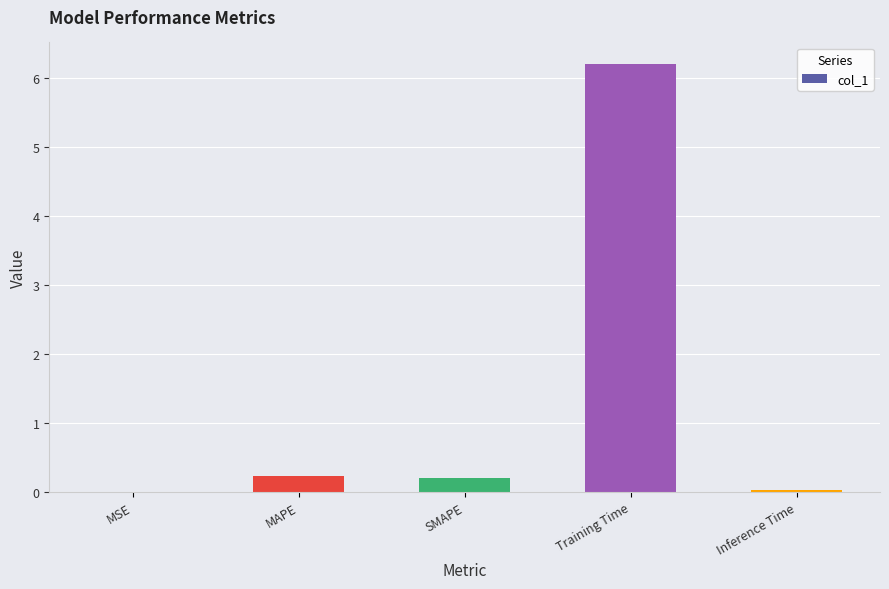

What is the change in value from SMAPE to Training Time?

+6.0